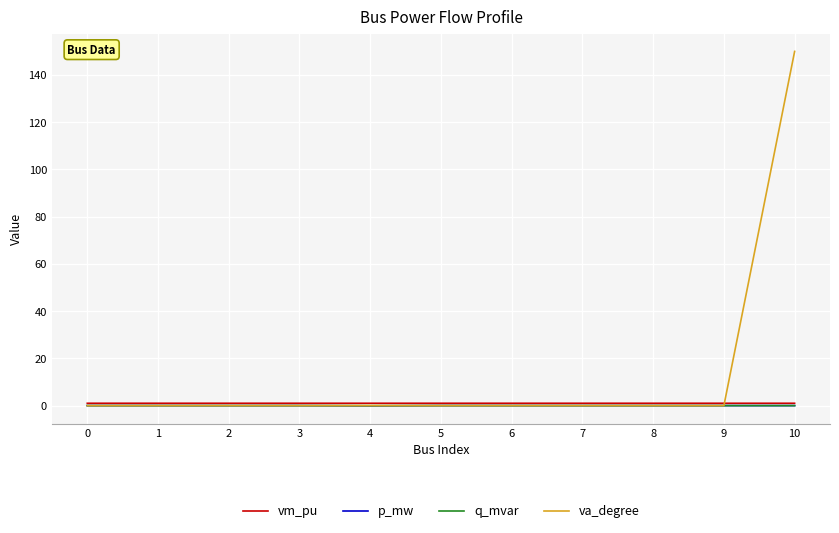

Does the chart display data point markers on the line(s)?

No